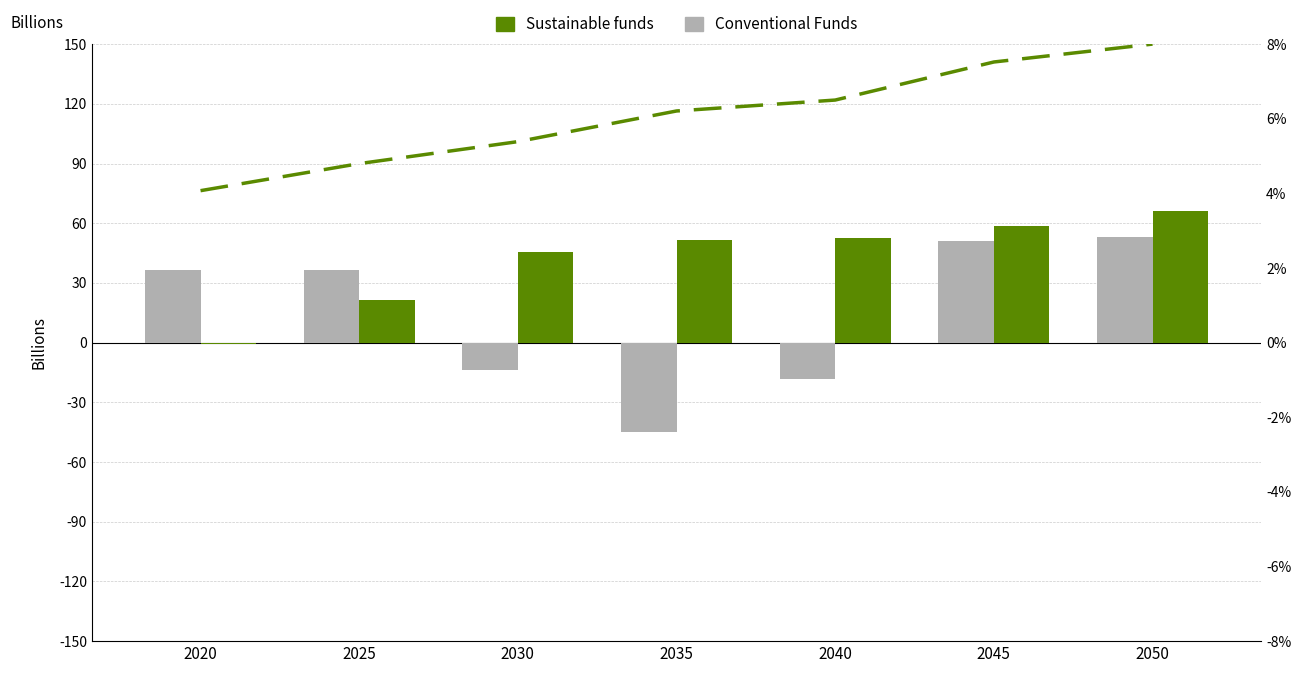

Which series has the largest total across all categories?

Sustainable funds